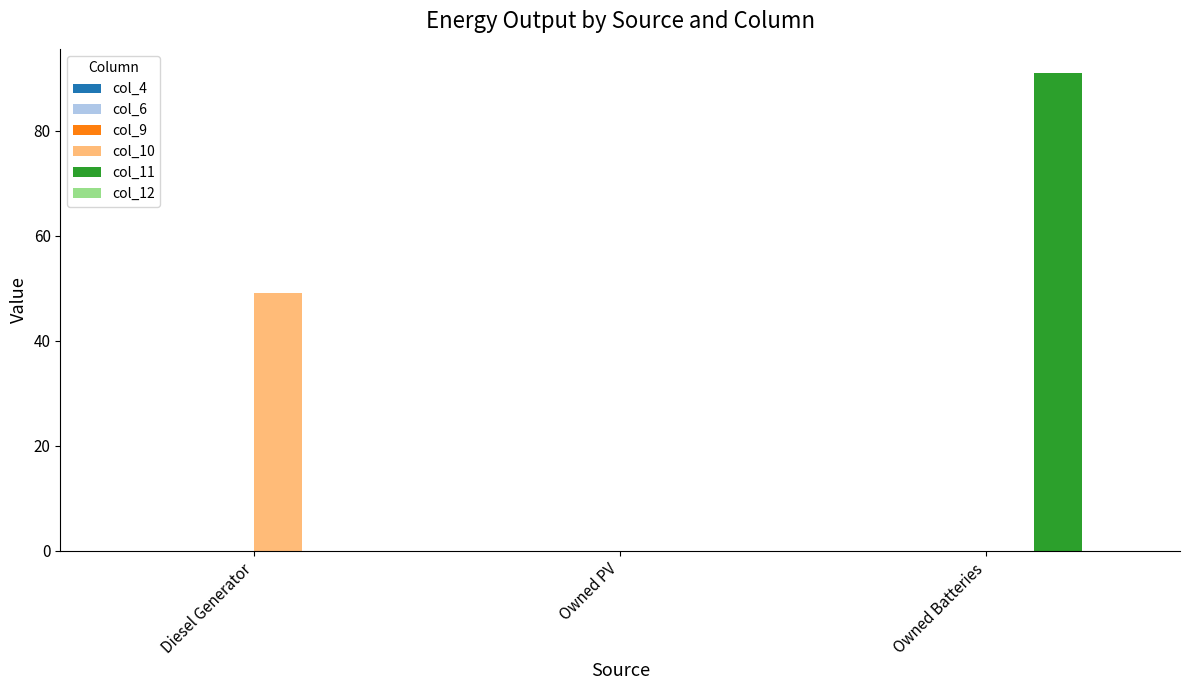

Which series changed the most between Owned PV and Owned Batteries?

col_11